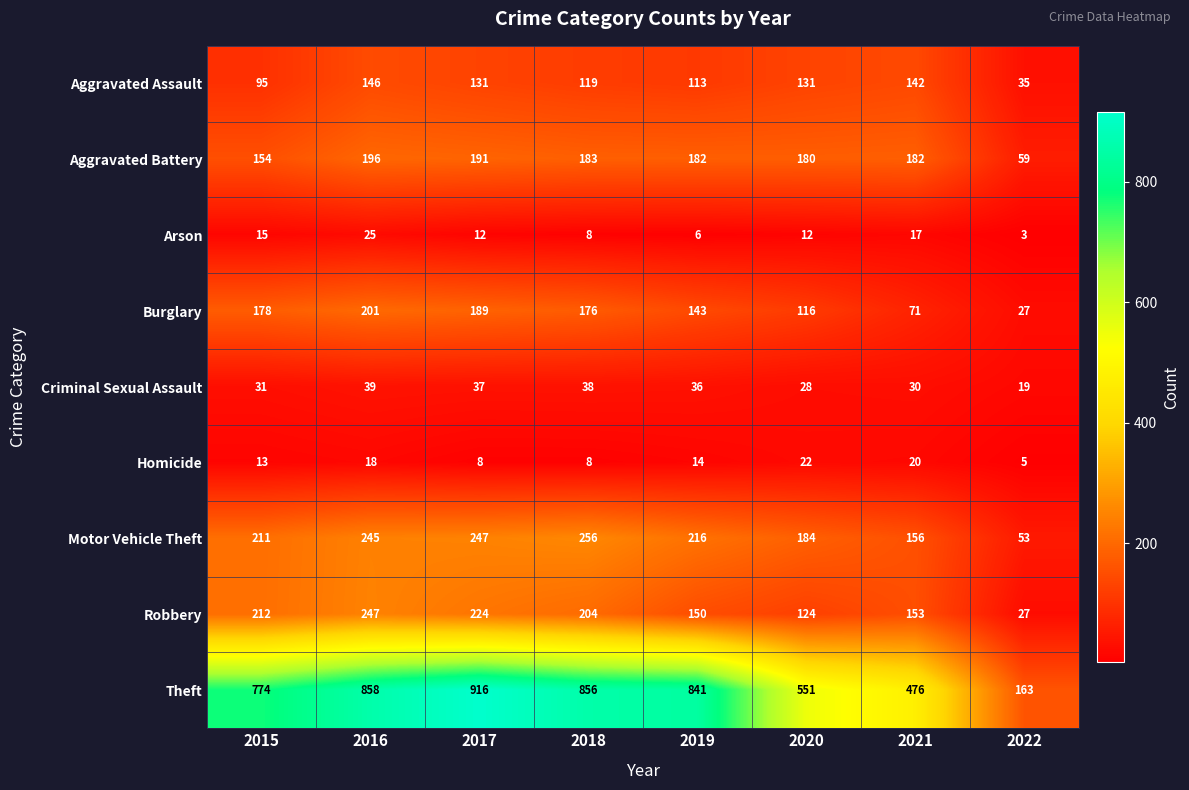

The value of Aggravated Battery at 2016 is 196. True or false?

True